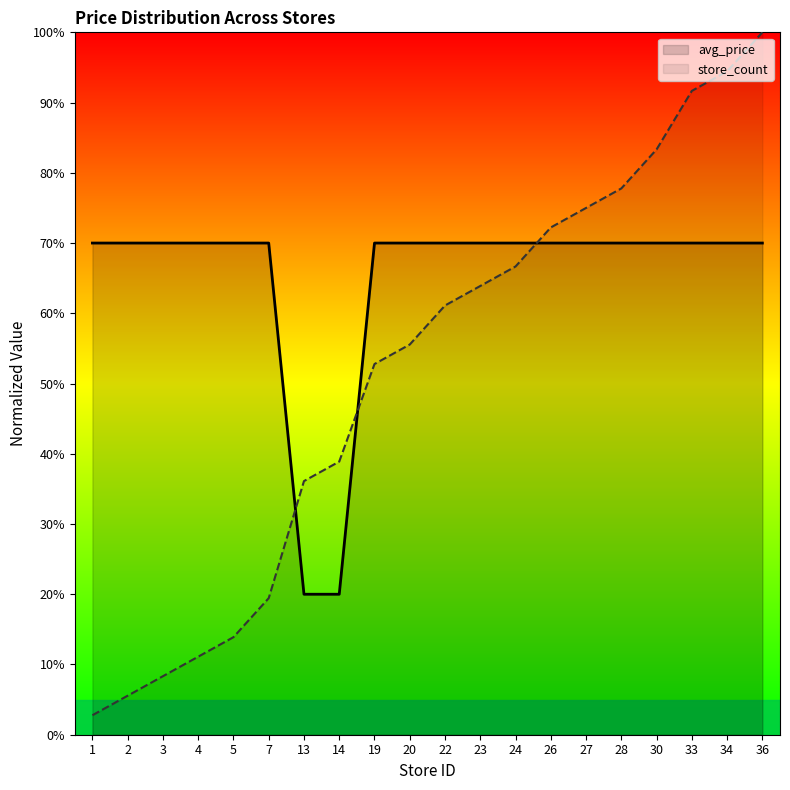

List the series in order of their peak value, lowest first.

avg_price, store_count